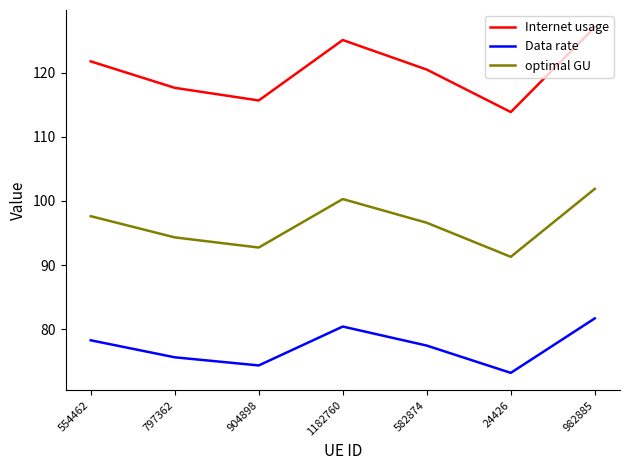

What position from the right is 904898?

5